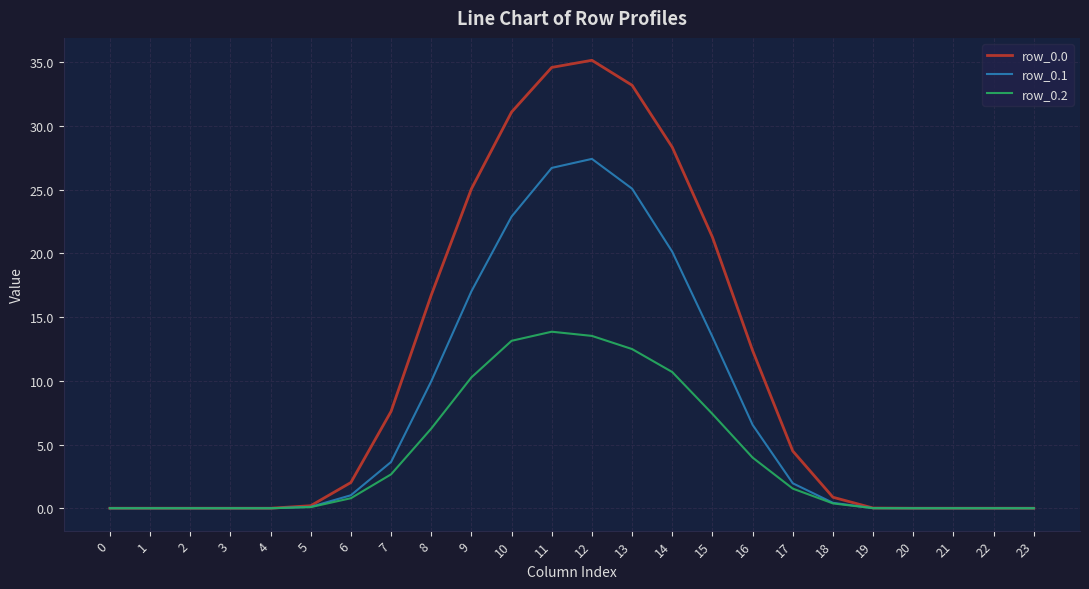

What is the difference between the maximum and minimum values in the row_0.1 series?

27.4